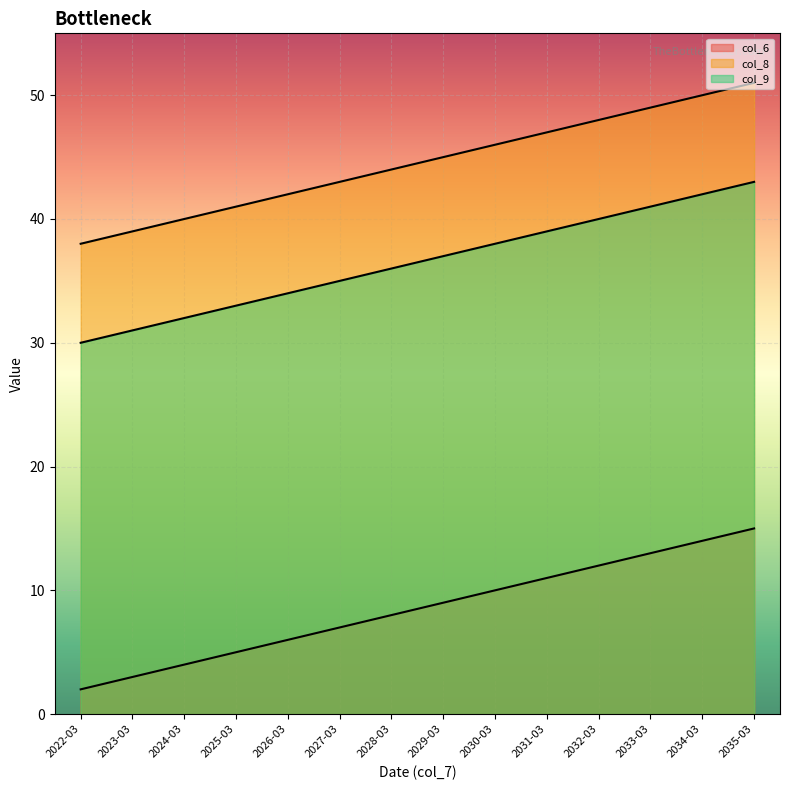

What is the sum of the col_9 values at 2027-03 and 2035-03?

78